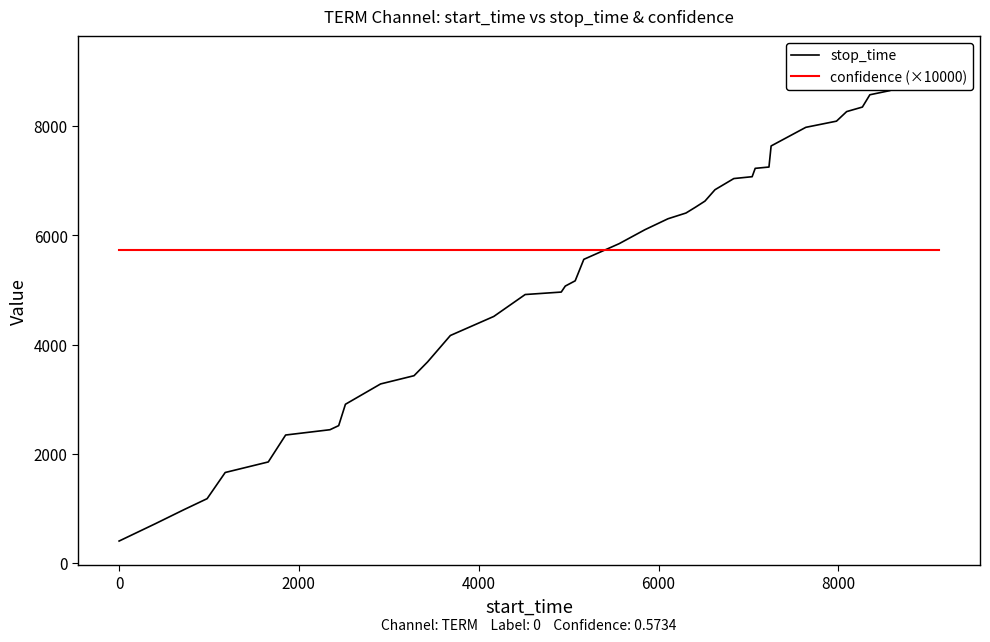

How many times do stop_time and confidence (×10000) cross each other?

1